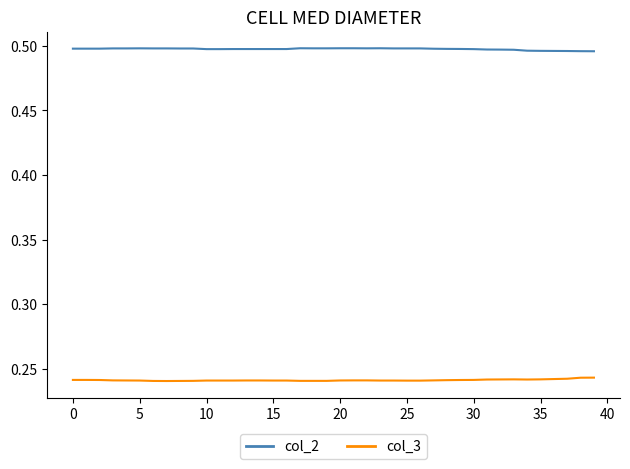

True or false: col_2 and col_3 intersect in this chart.

False